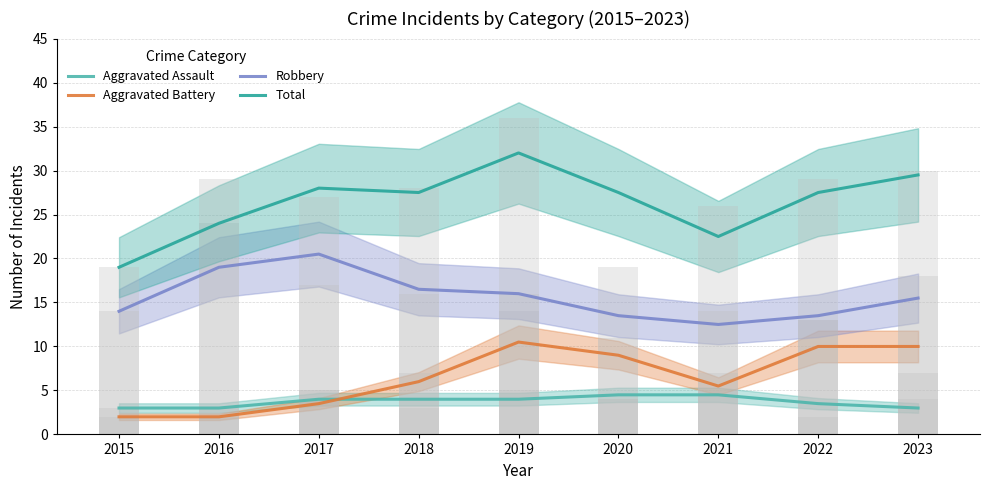

What is the minimum value for Aggravated Assault?

3.0